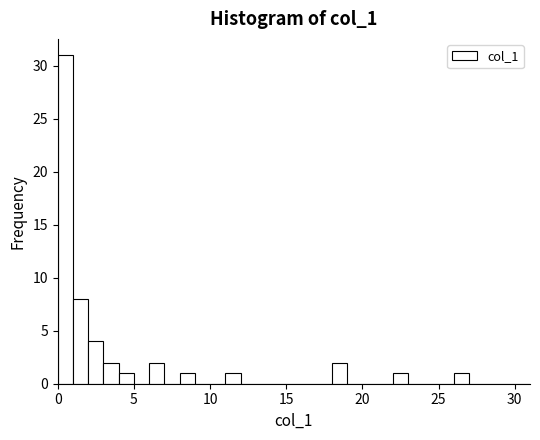

Read against the x-axis, roughly where is the centre of the tallest bar?

0.5